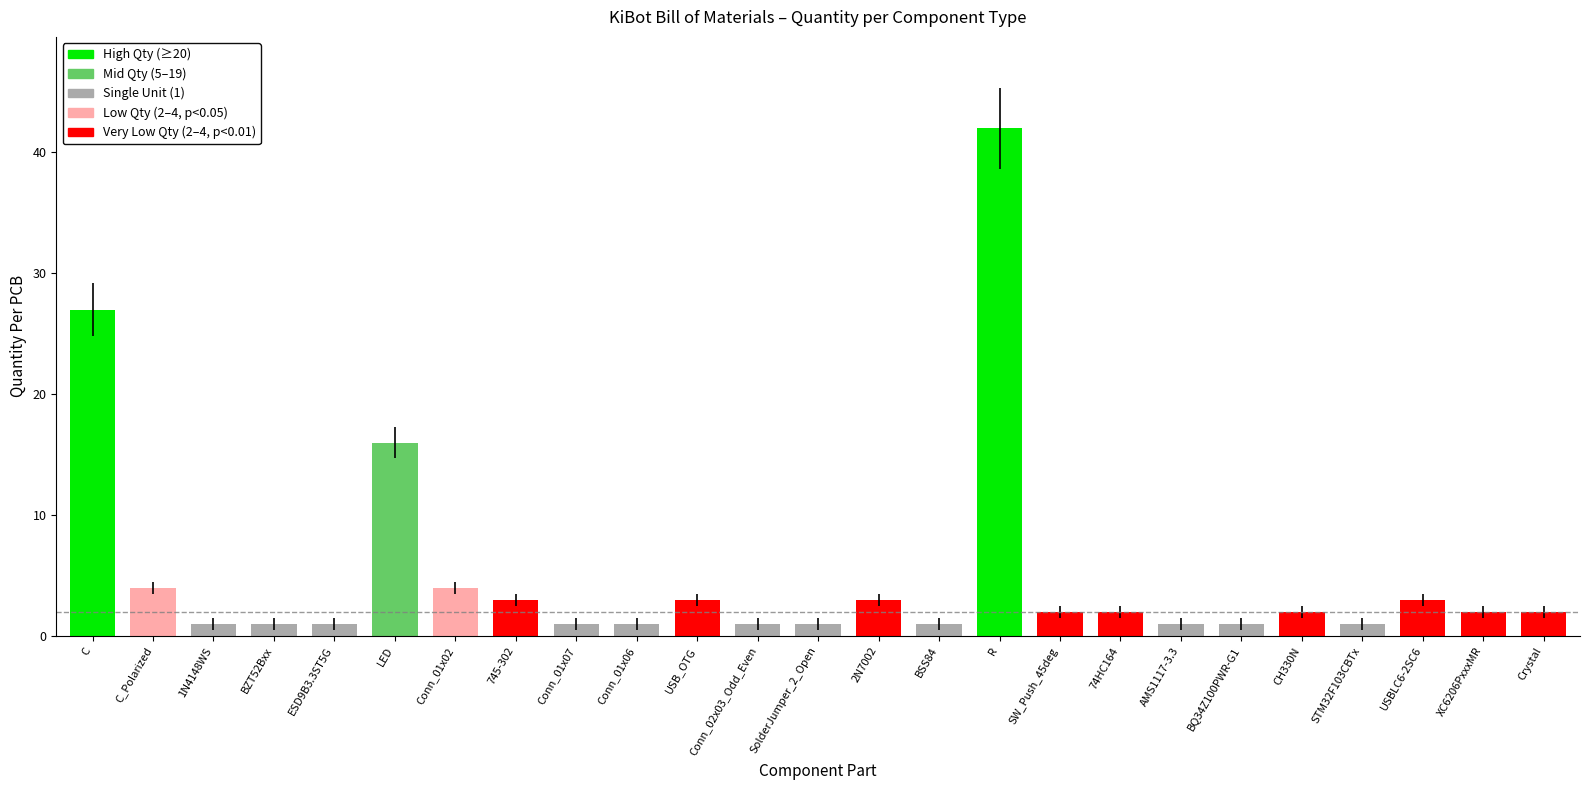

What is the greatest value displayed?

42